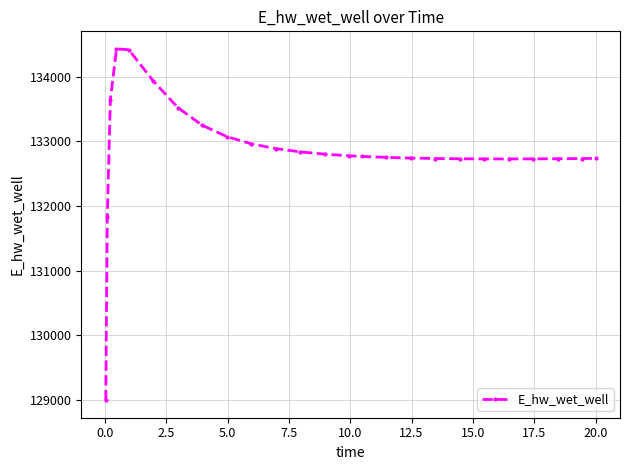

What is the average value?

132858.6